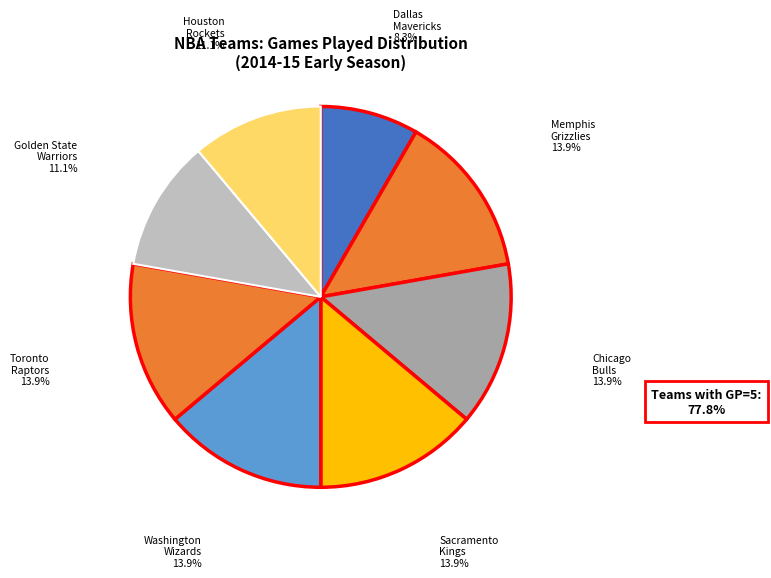

How many slices are in this pie chart?

8